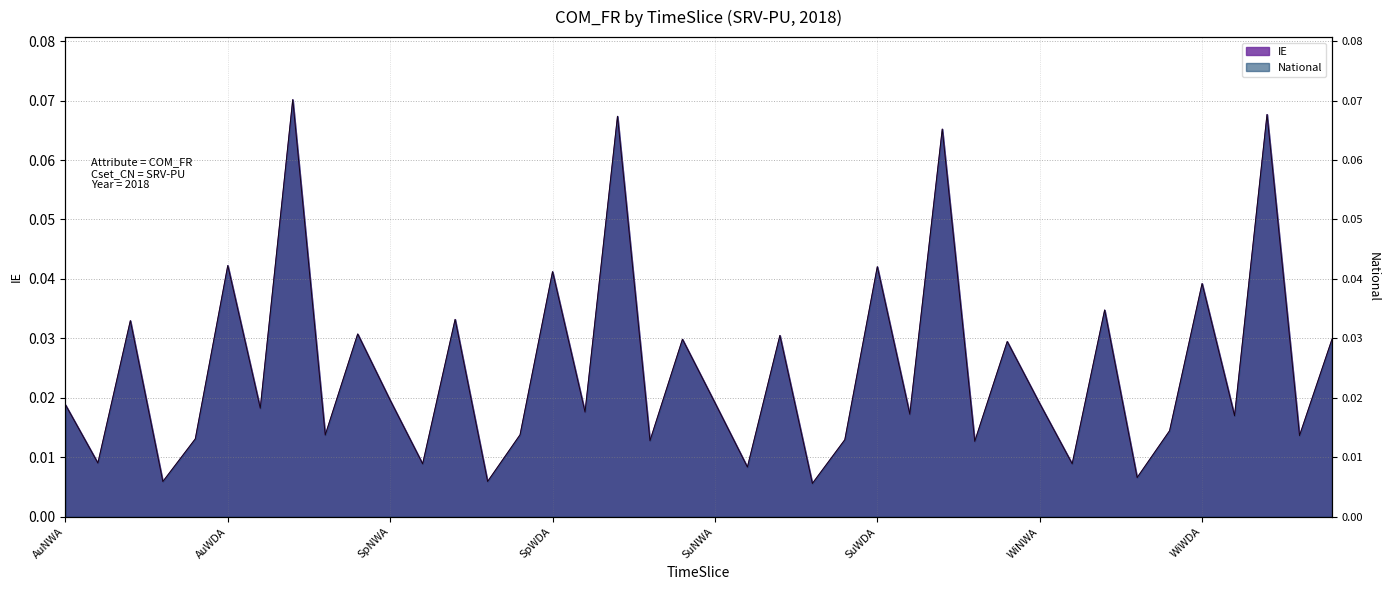

Reading right to left, transcribe all the data shown in this chart.

IE: WiWDE=0.0	WiWDD=0.0	WiWDC=0.1	WiWDB=0.0	WiWDA=0.0	WiNWE=0.0	WiNWD=0.0	WiNWC=0.0	WiNWB=0.0	WiNWA=0.0	SuWDE=0.0	SuWDD=0.0	SuWDC=0.1	SuWDB=0.0	SuWDA=0.0	SuNWE=0.0	SuNWD=0.0	SuNWC=0.0	SuNWB=0.0	SuNWA=0.0	SpWDE=0.0	SpWDD=0.0	SpWDC=0.1	SpWDB=0.0	SpWDA=0.0	SpNWE=0.0	SpNWD=0.0	SpNWC=0.0	SpNWB=0.0	SpNWA=0.0	AuWDE=0.0	AuWDD=0.0	AuWDC=0.1	AuWDB=0.0	AuWDA=0.0	AuNWE=0.0	AuNWD=0.0	AuNWC=0.0	AuNWB=0.0	AuNWA=0.0
National: WiWDE=0.0	WiWDD=0.0	WiWDC=0.1	WiWDB=0.0	WiWDA=0.0	WiNWE=0.0	WiNWD=0.0	WiNWC=0.0	WiNWB=0.0	WiNWA=0.0	SuWDE=0.0	SuWDD=0.0	SuWDC=0.1	SuWDB=0.0	SuWDA=0.0	SuNWE=0.0	SuNWD=0.0	SuNWC=0.0	SuNWB=0.0	SuNWA=0.0	SpWDE=0.0	SpWDD=0.0	SpWDC=0.1	SpWDB=0.0	SpWDA=0.0	SpNWE=0.0	SpNWD=0.0	SpNWC=0.0	SpNWB=0.0	SpNWA=0.0	AuWDE=0.0	AuWDD=0.0	AuWDC=0.1	AuWDB=0.0	AuWDA=0.0	AuNWE=0.0	AuNWD=0.0	AuNWC=0.0	AuNWB=0.0	AuNWA=0.0